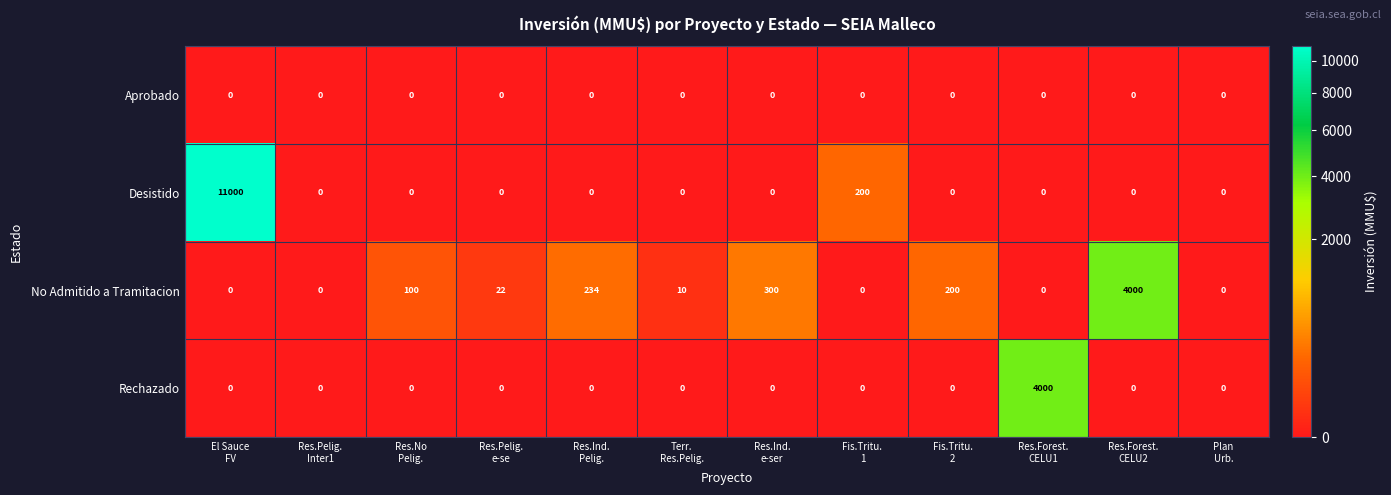

Which series has the largest range (max minus min)?

Desistido